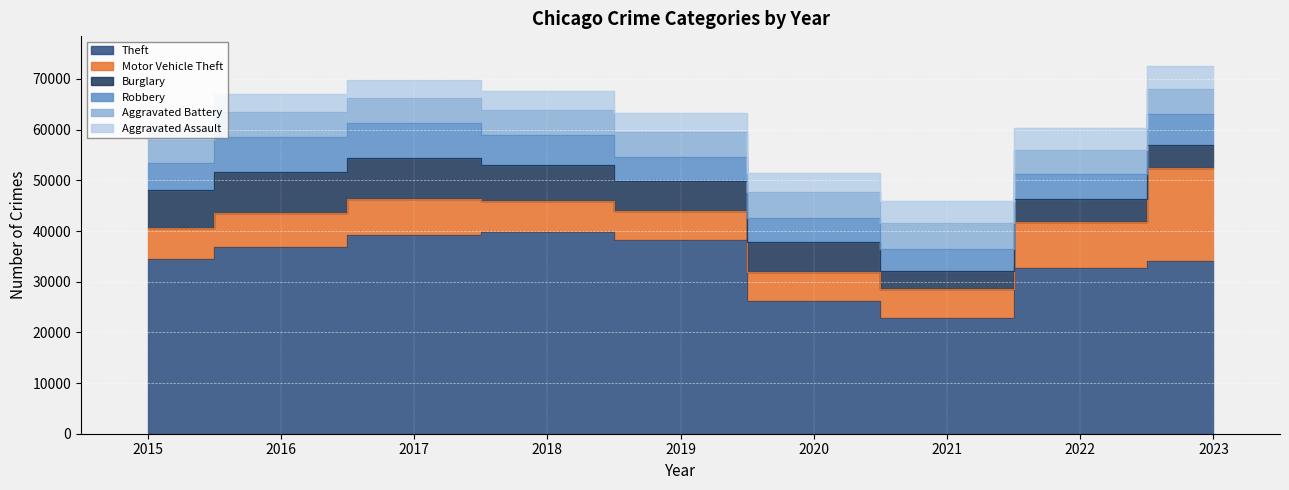

Reading left to right, extract all data points from this chart.

Theft: 34533	36828	39240	39833	38305	26266	22848	32670	34100
Motor Vehicle Theft: 6073	6645	6986	6067	5684	5694	5756	9077	18388
Burglary: 7470	8161	8117	7163	5814	5947	3497	4521	4499
Robbery: 5406	6872	6908	5947	4837	4622	4301	5022	6040
Aggravated Battery: 4394	5055	4959	4807	4962	5073	5090	4641	4952
Aggravated Assault: 2768	3511	3646	3799	3739	3834	4373	4440	4668